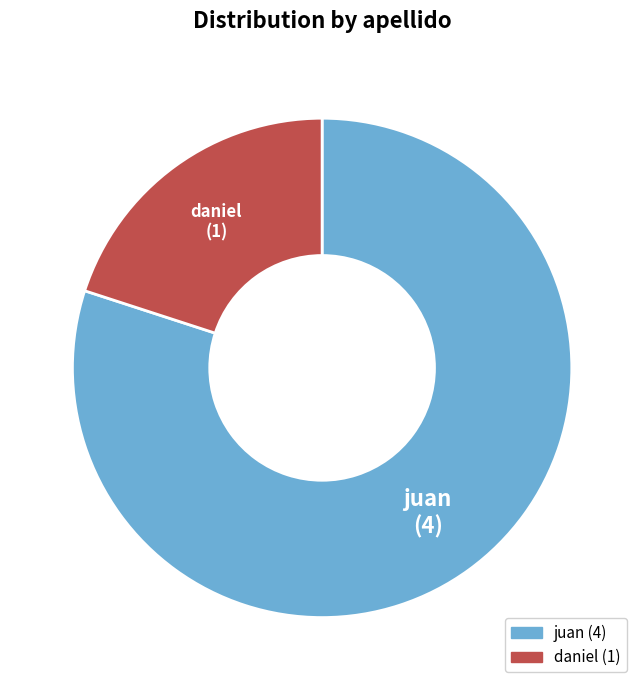

What is the ratio of the value at juan to the value at daniel?

4.0